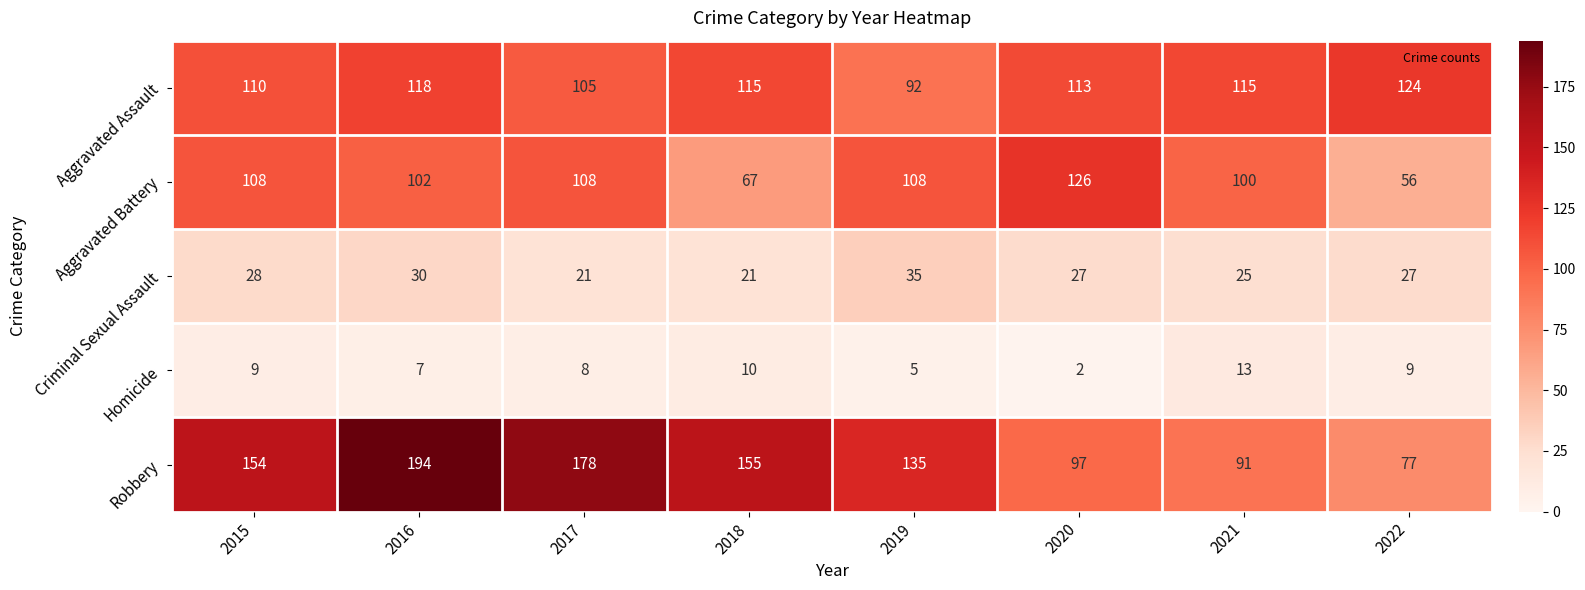

What is the sum of the Aggravated Assault values at 2016 and 2022?

242